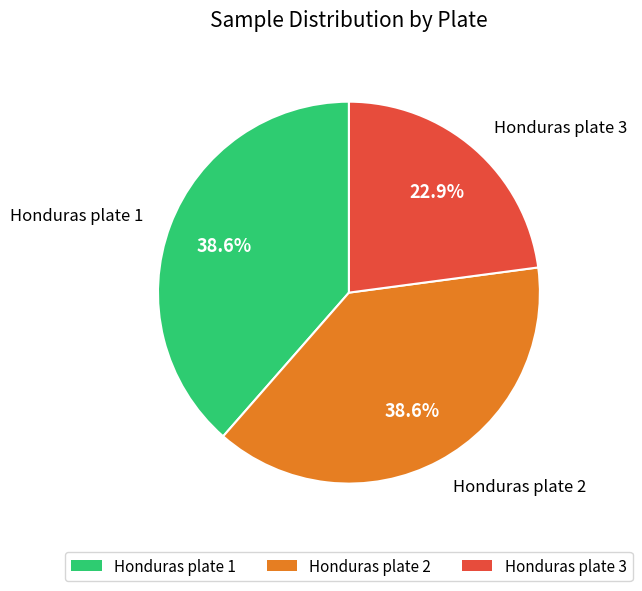

To the nearest percent, what is the combined percentage of Honduras plate 2 and Honduras plate 3?

61%